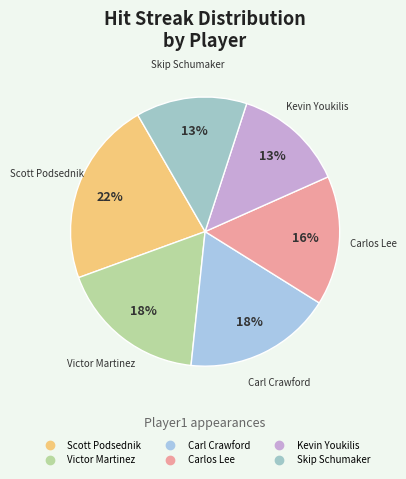

Count the number of slices in the pie.

6